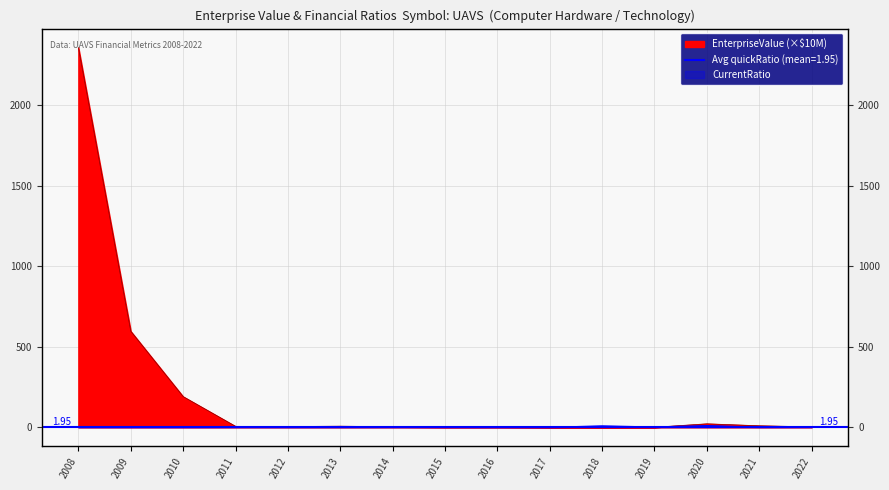

Is it true that quickRatio equals 1.7 at 2015?

True